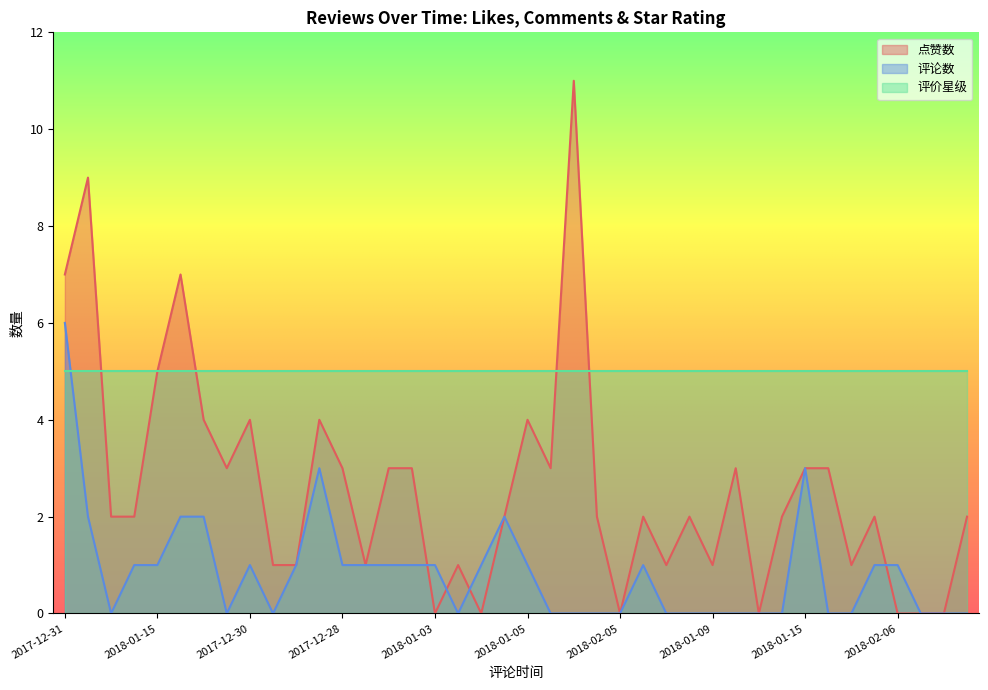

What is the difference between the maximum and second lowest values in the 评论数 series?

6